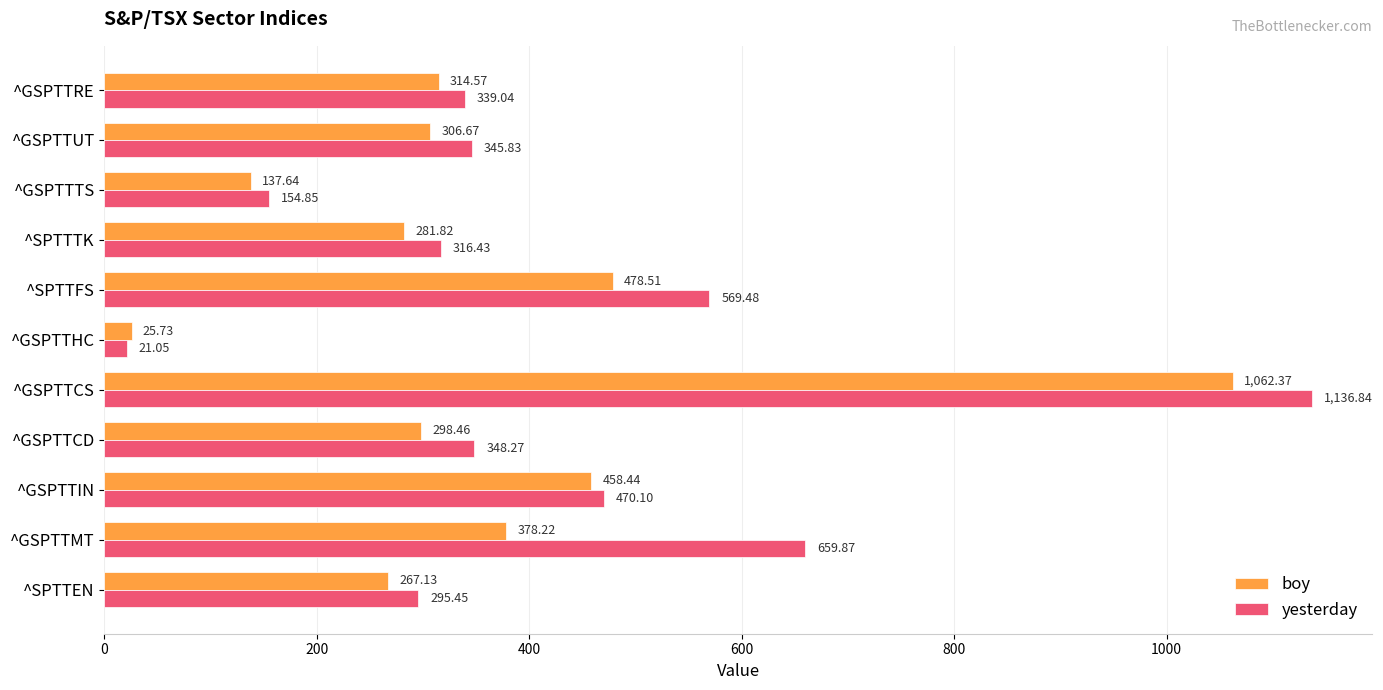

Which series has the largest total across all categories?

yesterday